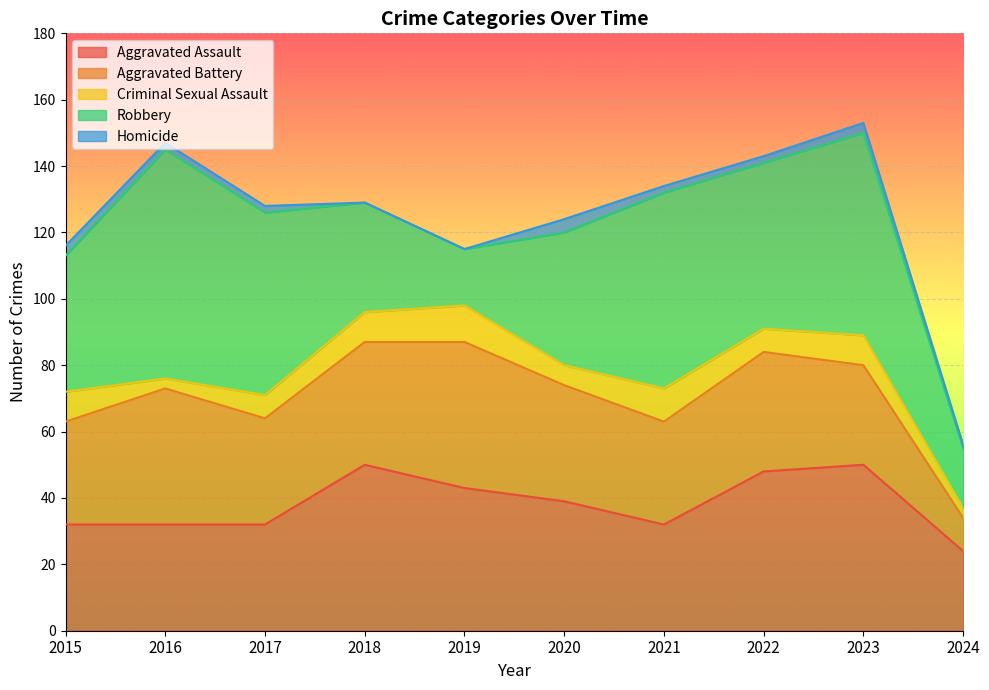

Reading left to right, what are all the values shown in this chart?

Aggravated Assault: 32	32	32	50	43	39	32	48	50	24
Aggravated Battery: 31	41	32	37	44	35	31	36	30	10
Criminal Sexual Assault: 9	3	7	9	11	6	10	7	9	3
Robbery: 41	69	55	33	17	40	59	50	61	18
Homicide: 3	2	2	0	0	4	2	2	3	1